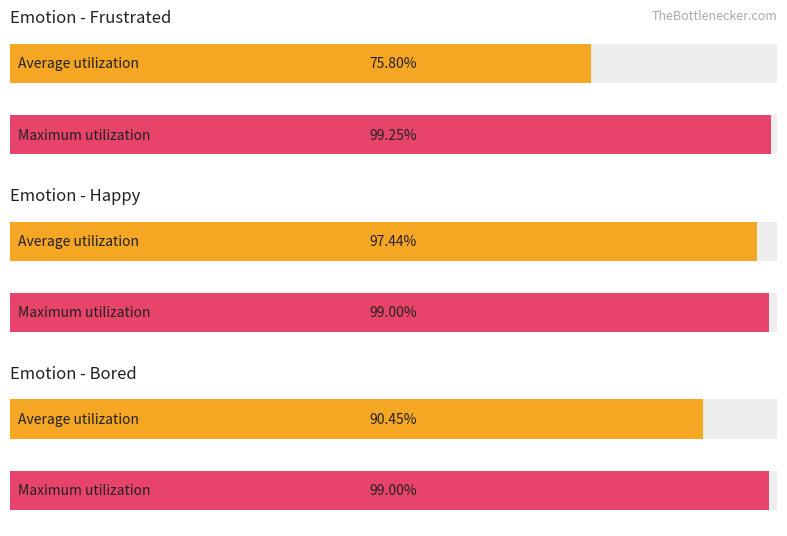

What are all the series names shown in the legend?

Average utilization, Maximum utilization